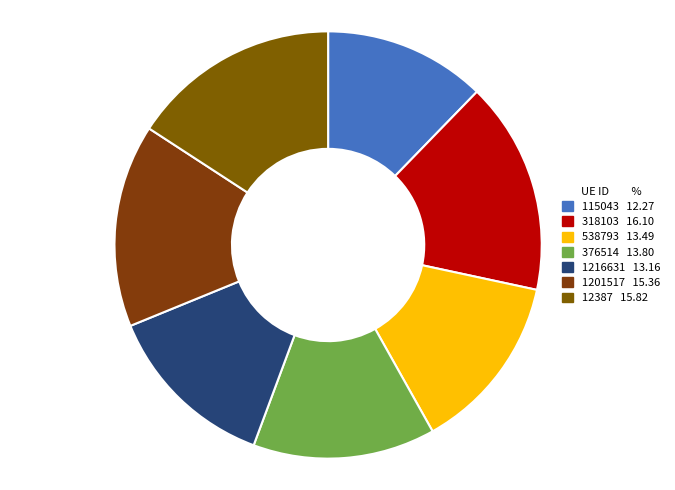

Count the number of slices in the pie.

7